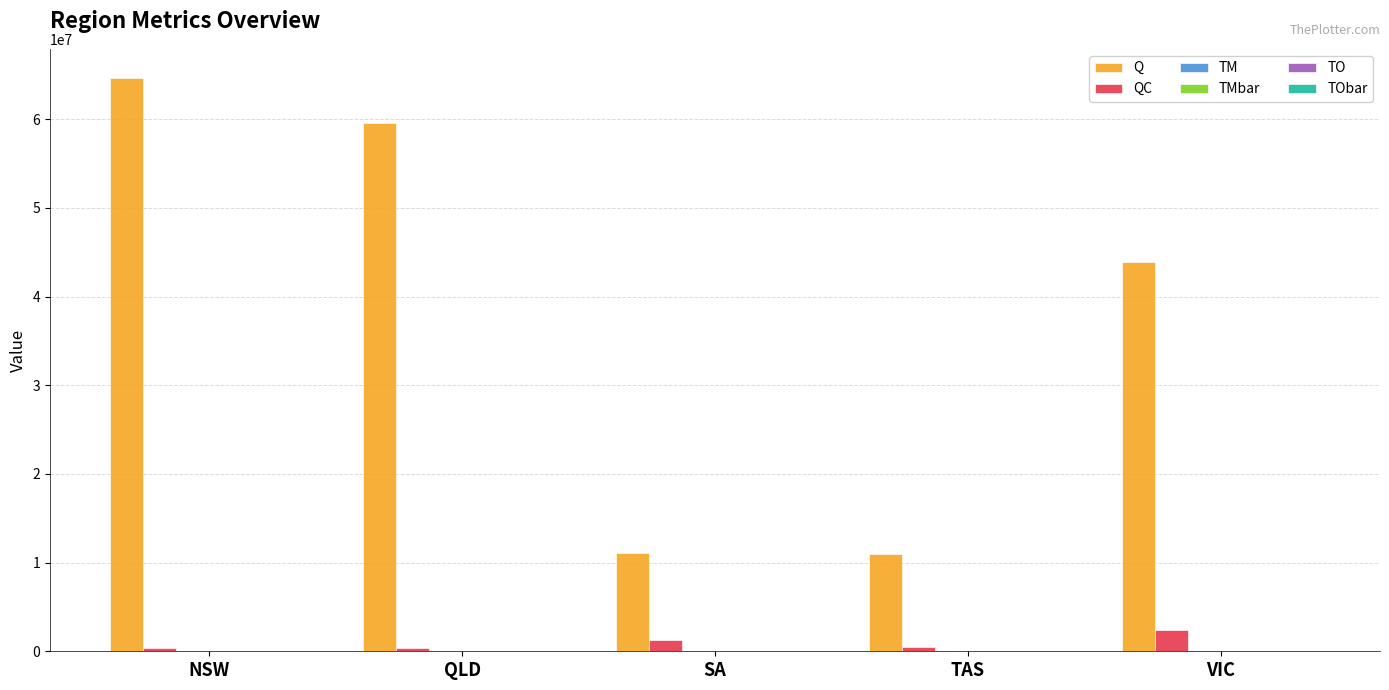

How many groups of bars are there?

5